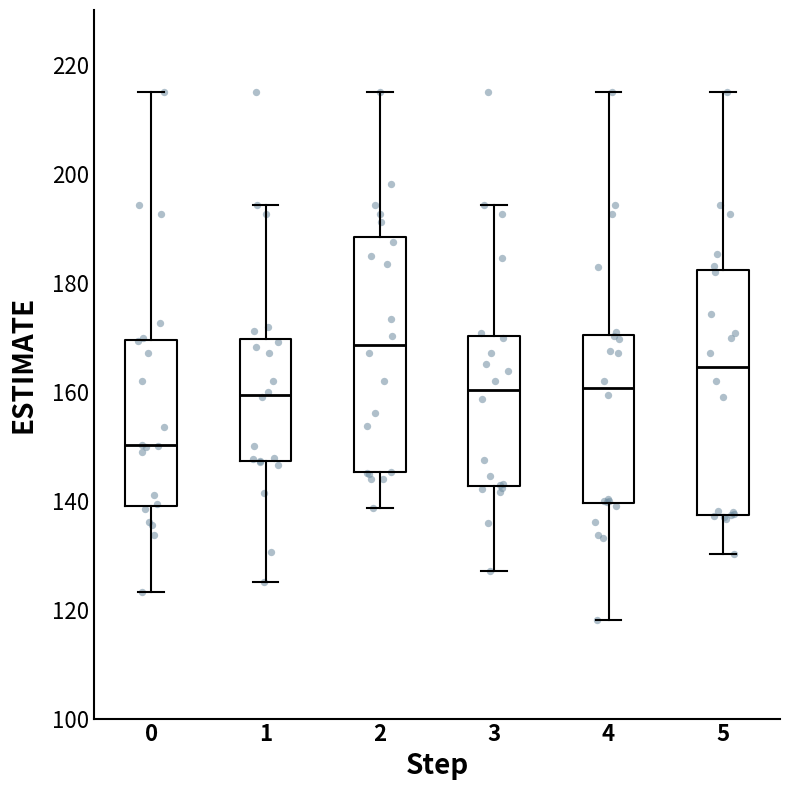

Where is the upper edge of the box at x = 0 on the y-axis? The values are not printed on the chart, so give them approximately, as read against the axis.

170